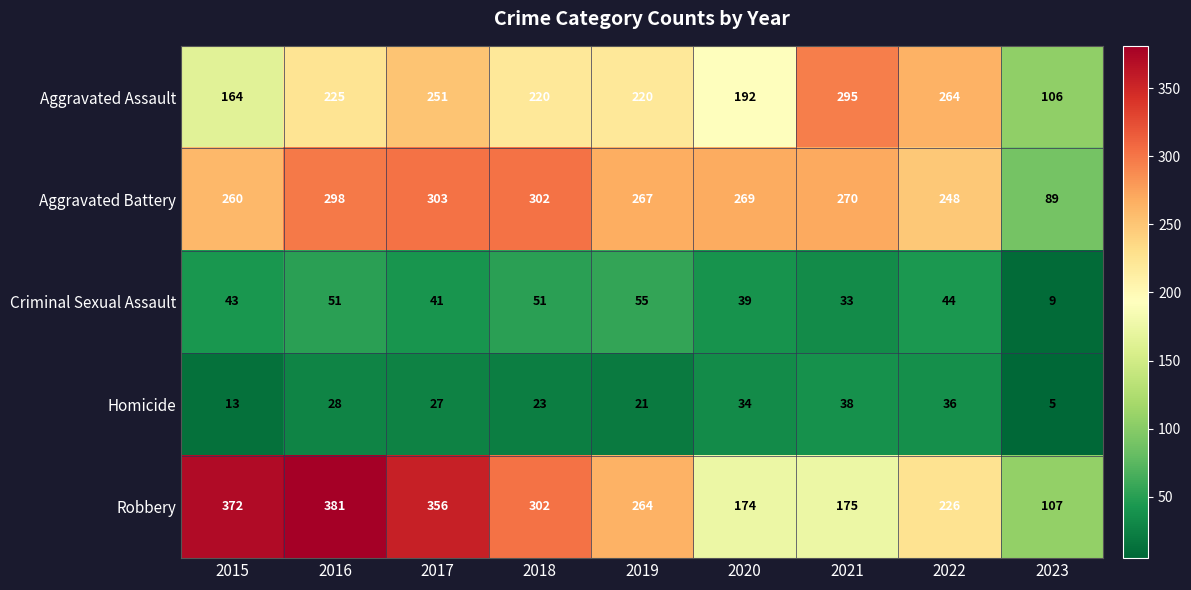

What is the difference between the maximum and minimum values in the Homicide series?

33